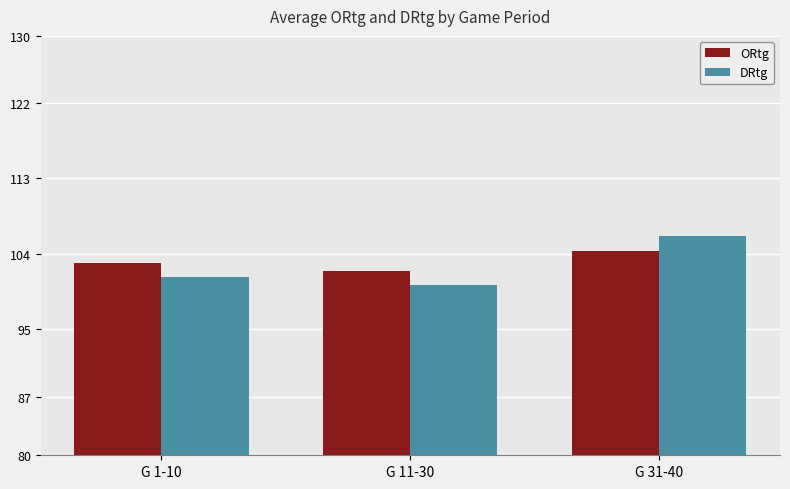

What is the difference between the ORtg values at G 31-40 and G 1-10?

1.5